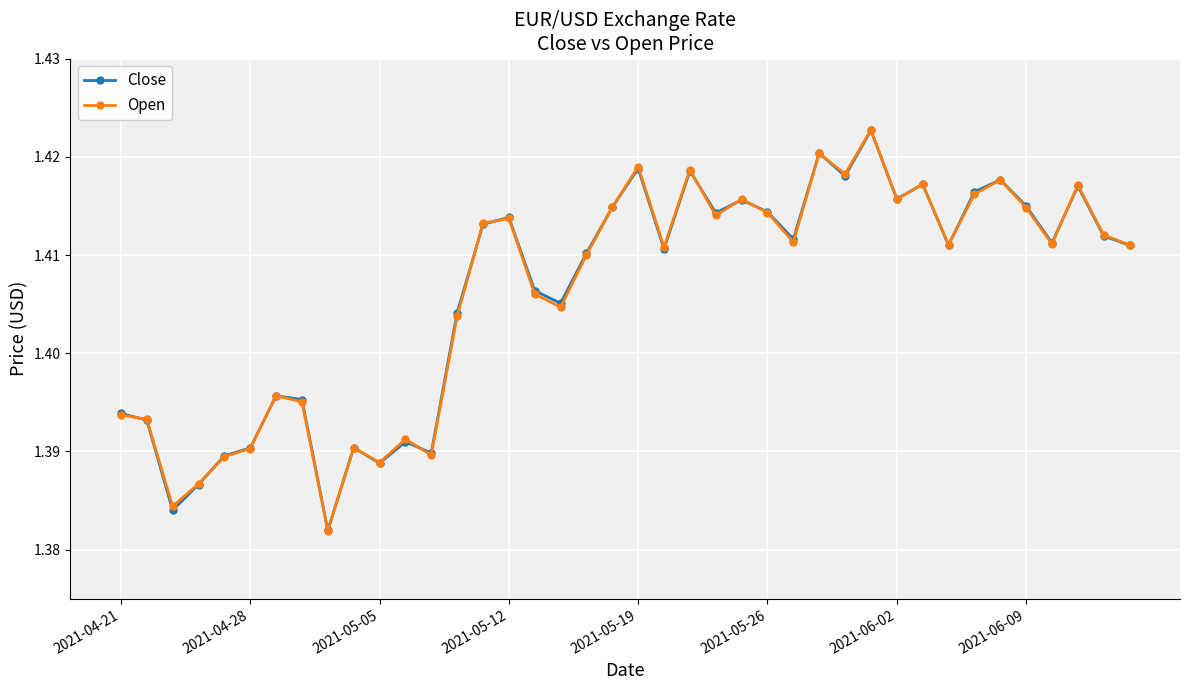

After their last crossing, which series has the higher values: Open or Close?

Open